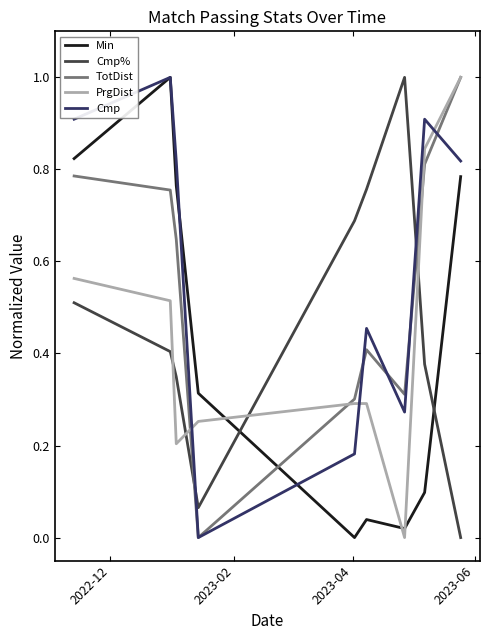

What are all the series names shown in the legend?

Min, Cmp%, TotDist, PrgDist, Cmp